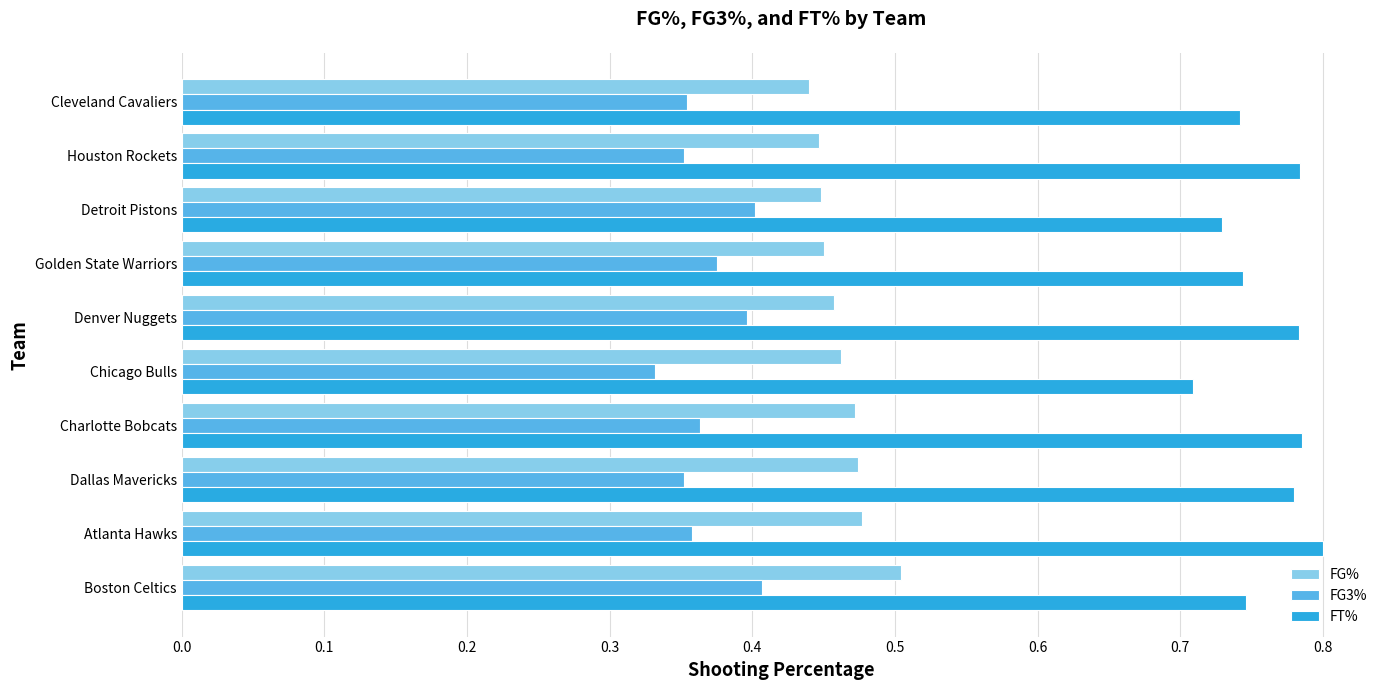

What are all the series names shown in the legend?

FG%, FG3%, FT%